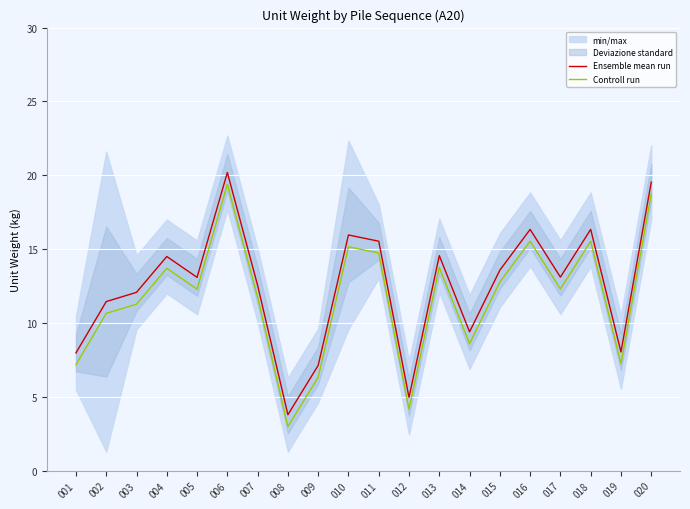

In Controll run, how many points are lower than both neighbors (excluding endpoints)?

6